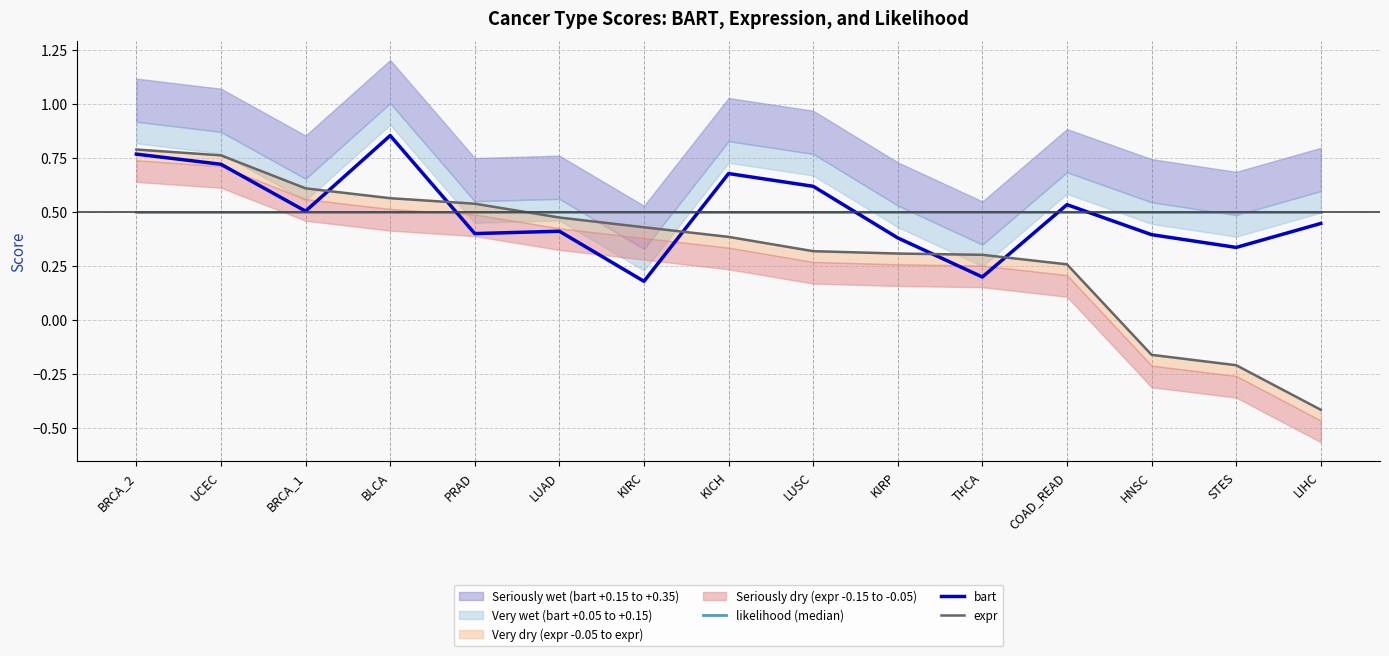

At which category is the sum across all series the highest?

BRCA_2